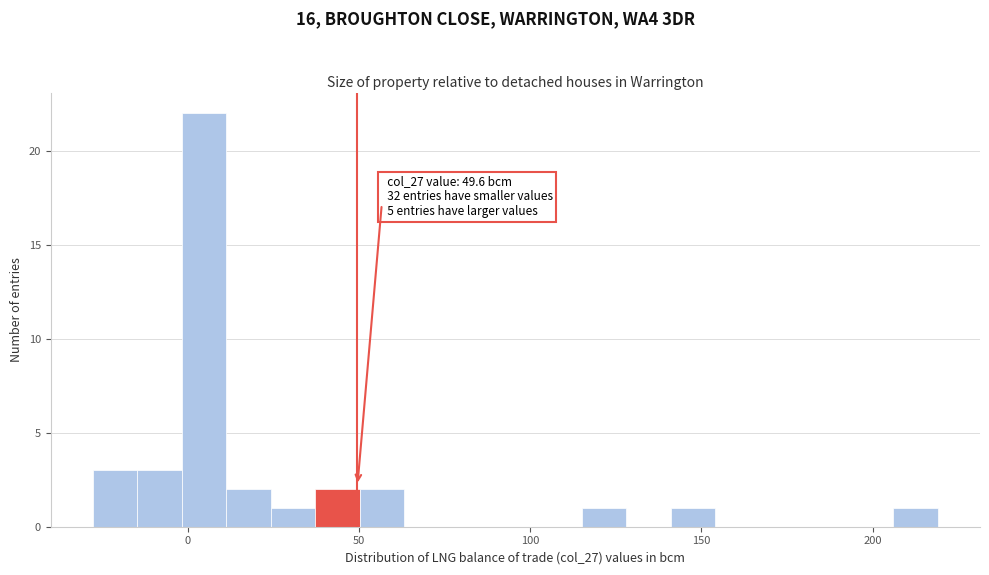

Around what value on the x-axis is the tallest bar? Give the approximate position of its centre, as read against the axis.

5